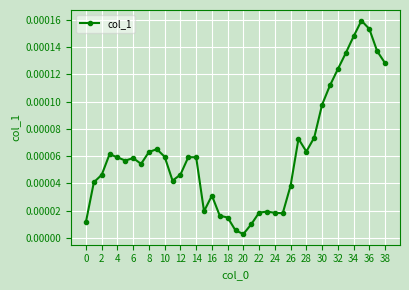

True or false: the data has more than 0 interior local peaks.

True